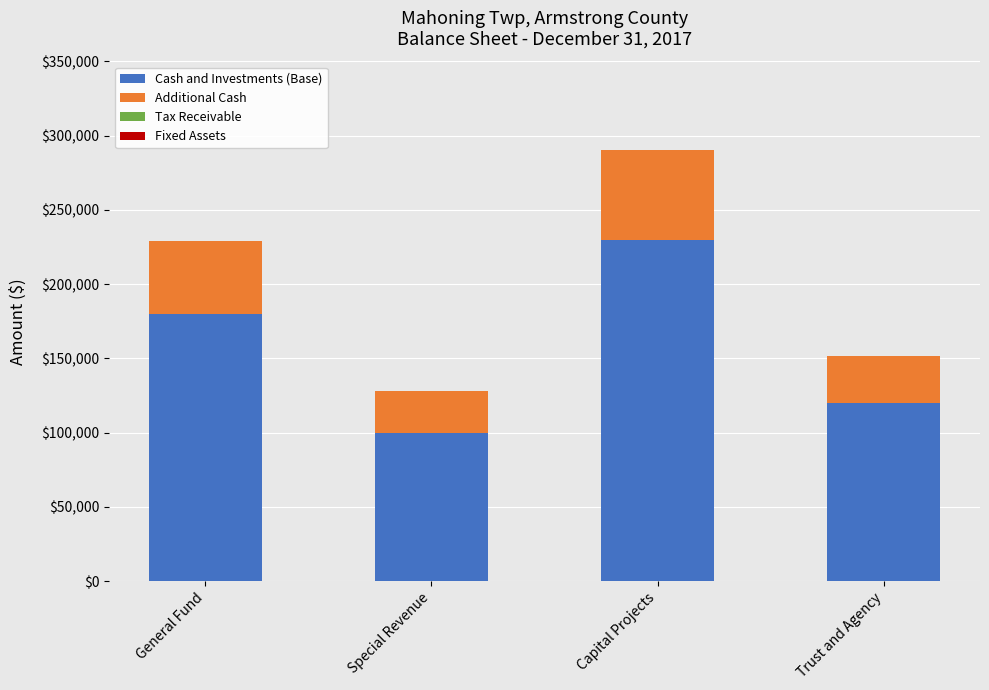

True or false: Cash and Investments (Base) has a value of 303839 at Capital Projects.

False